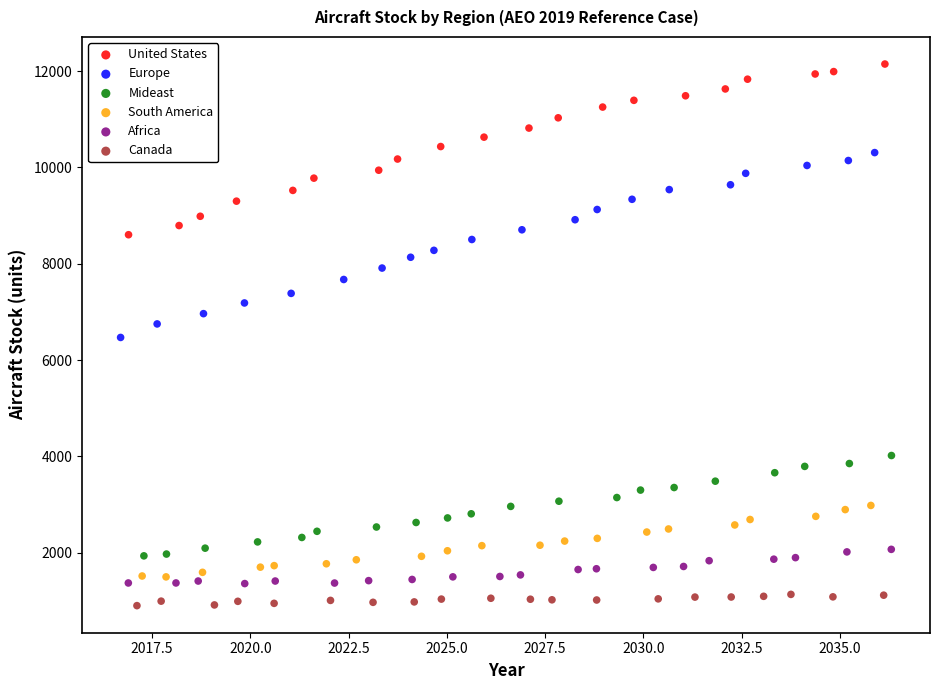

Which series contains the highest Y value?

United States